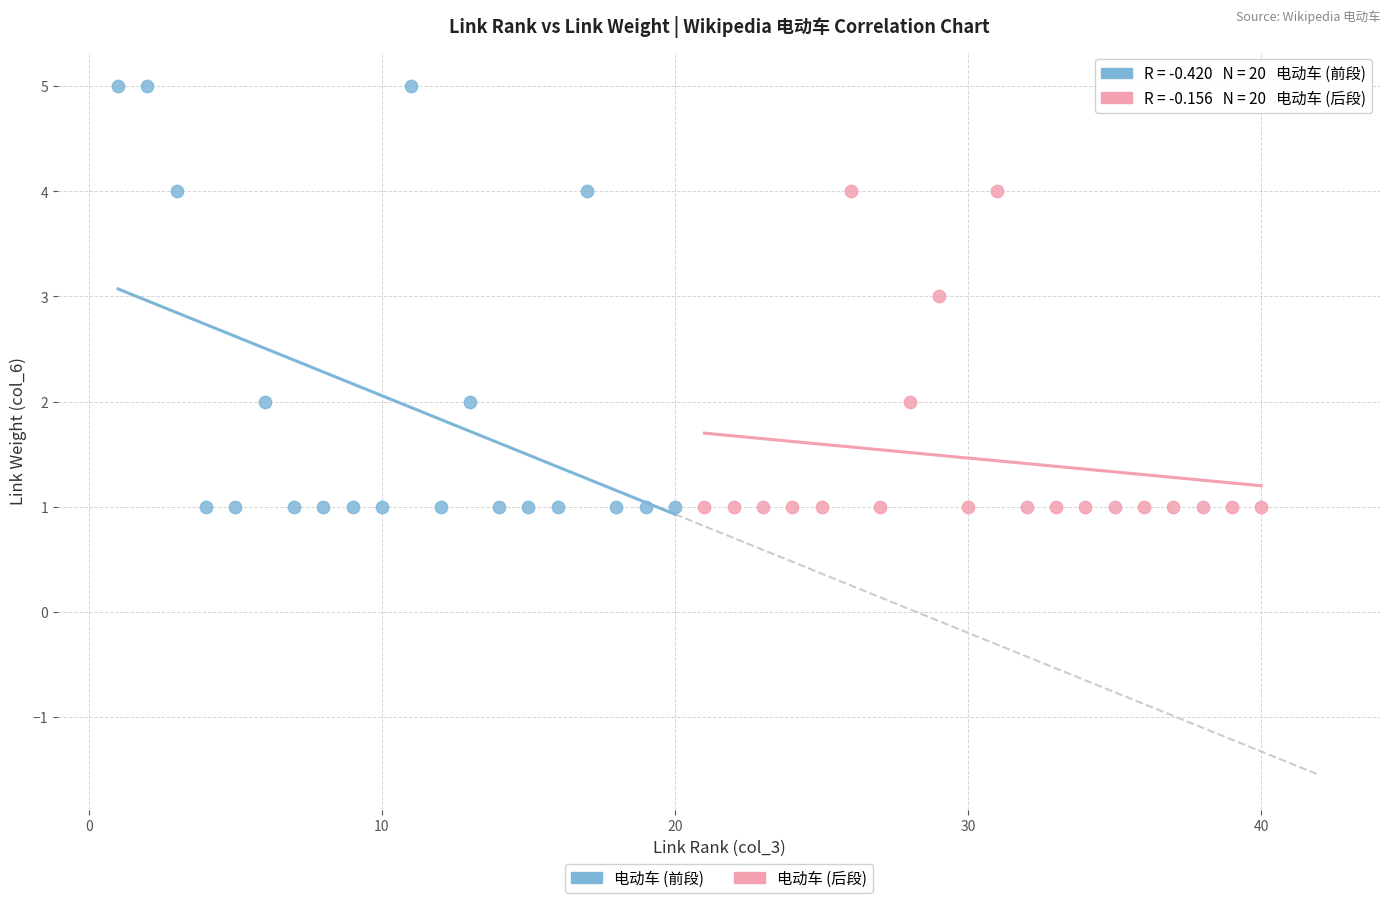

Which series has the largest Y range (max minus min)?

电动车 (前段)